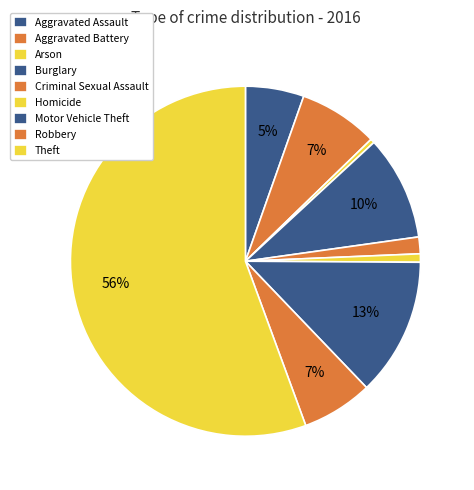

Combined, what portion of the pie is Robbery and Motor Vehicle Theft?

19.3%